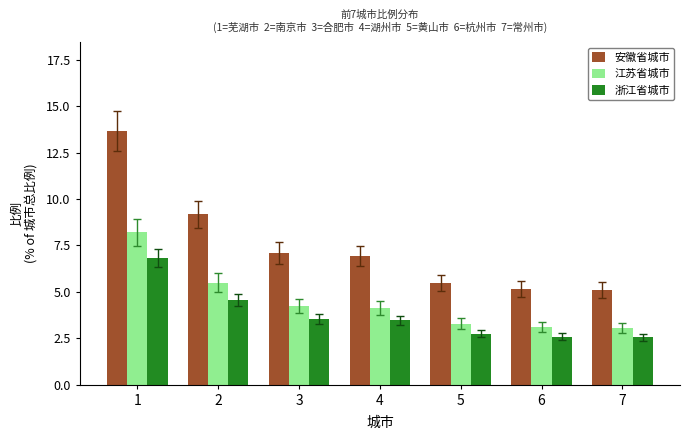

Between 1 and 5, which series saw the biggest shift?

安徽省城市